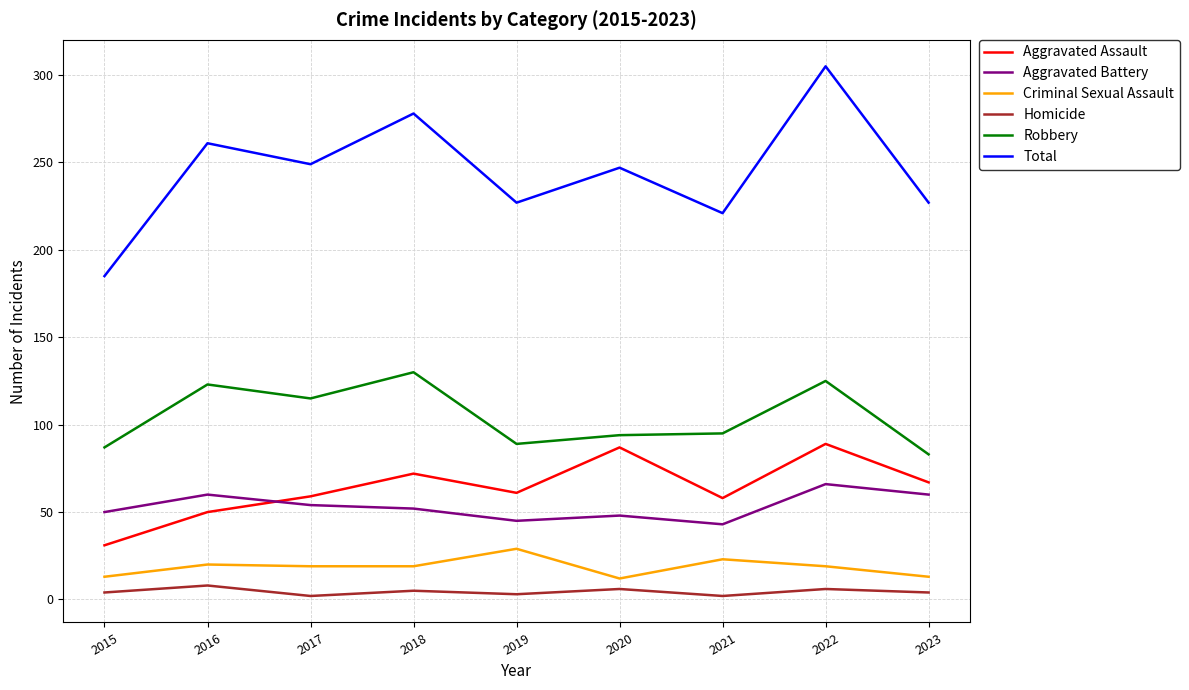

Is the value of Aggravated Assault at 2022 greater than the value of Criminal Sexual Assault at 2016?

Yes